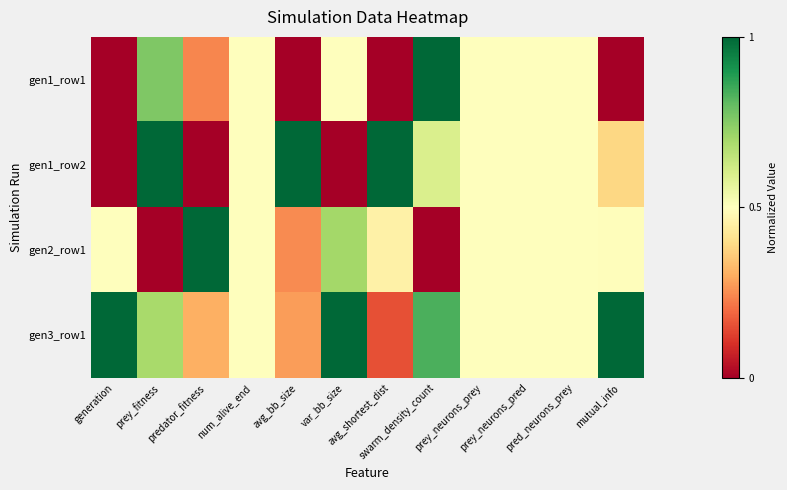

At how many categories does at least one series exceed 0?

12